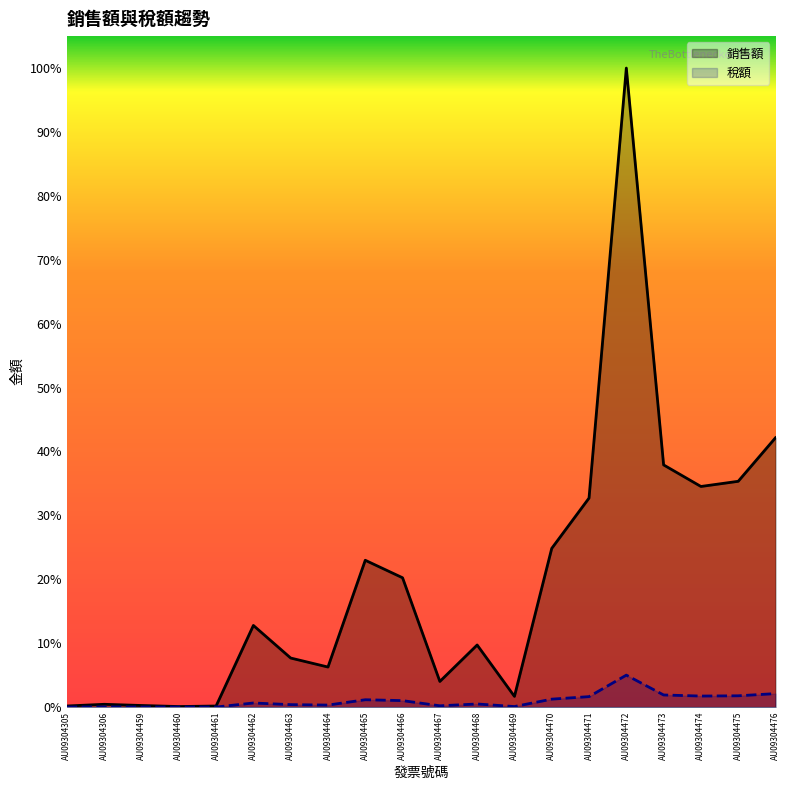

How many lines are shown in the chart?

2